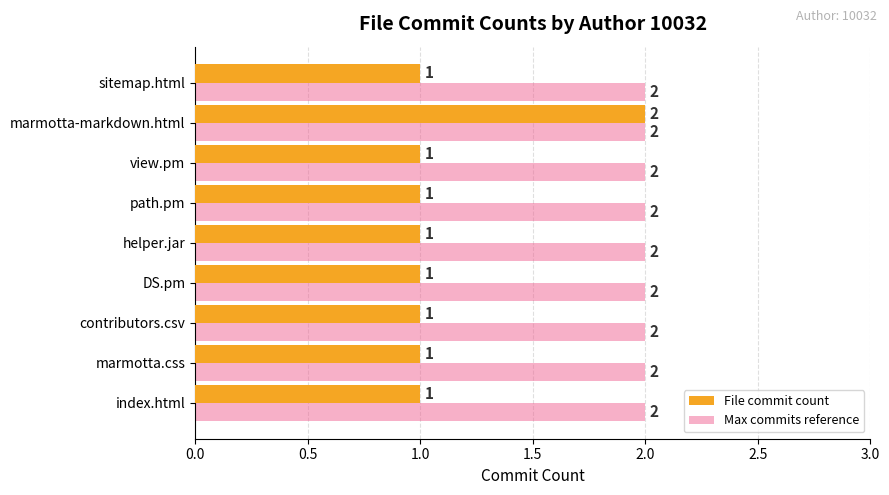

Rank the series by their average value, from lowest to highest.

File commit count, Max commits reference